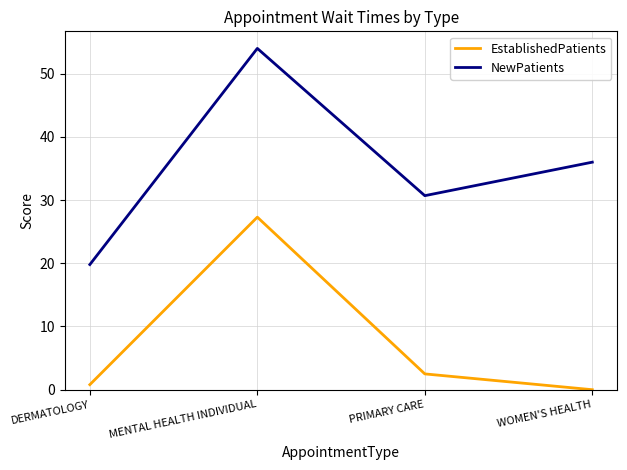

Which series has the largest range (max minus min)?

NewPatients